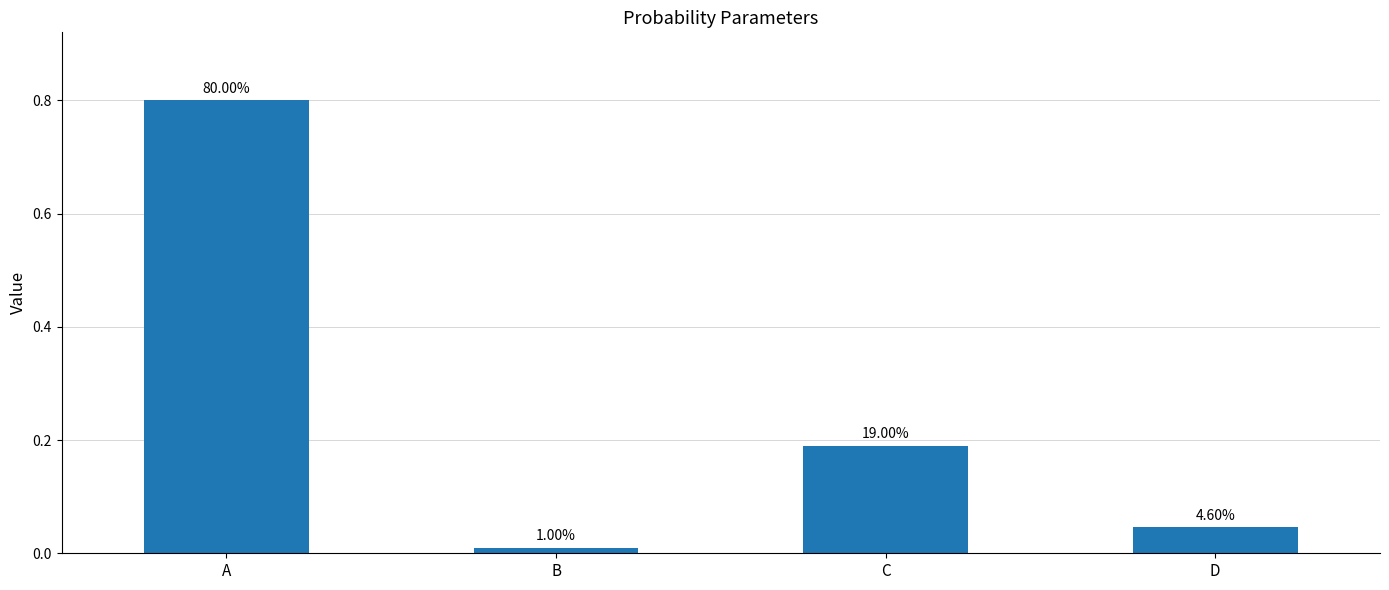

Does the chart contain any negative values?

No